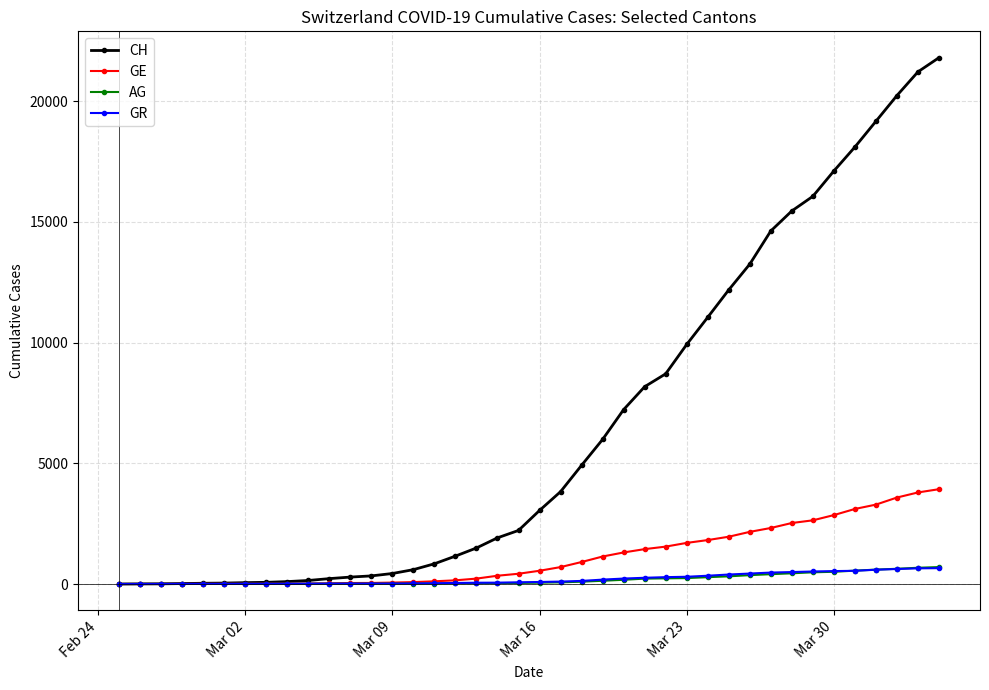

What is the average value of the GE series?

1122